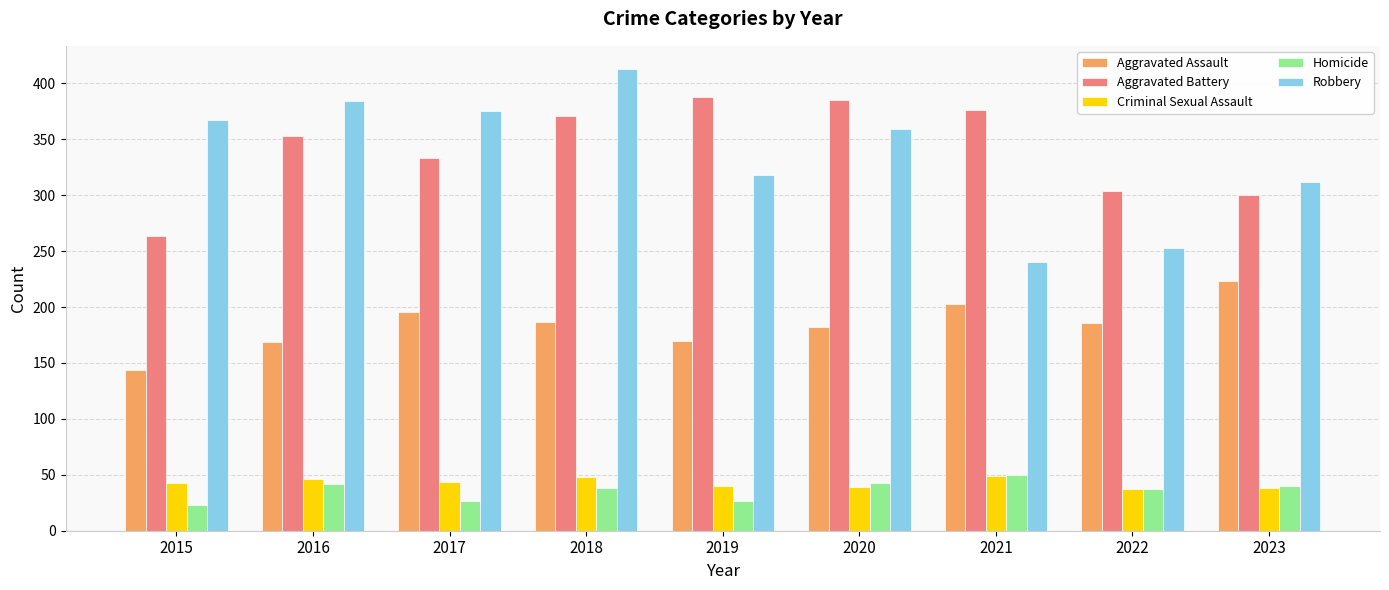

What is the difference between the Aggravated Battery values at 2022 and 2017?

29